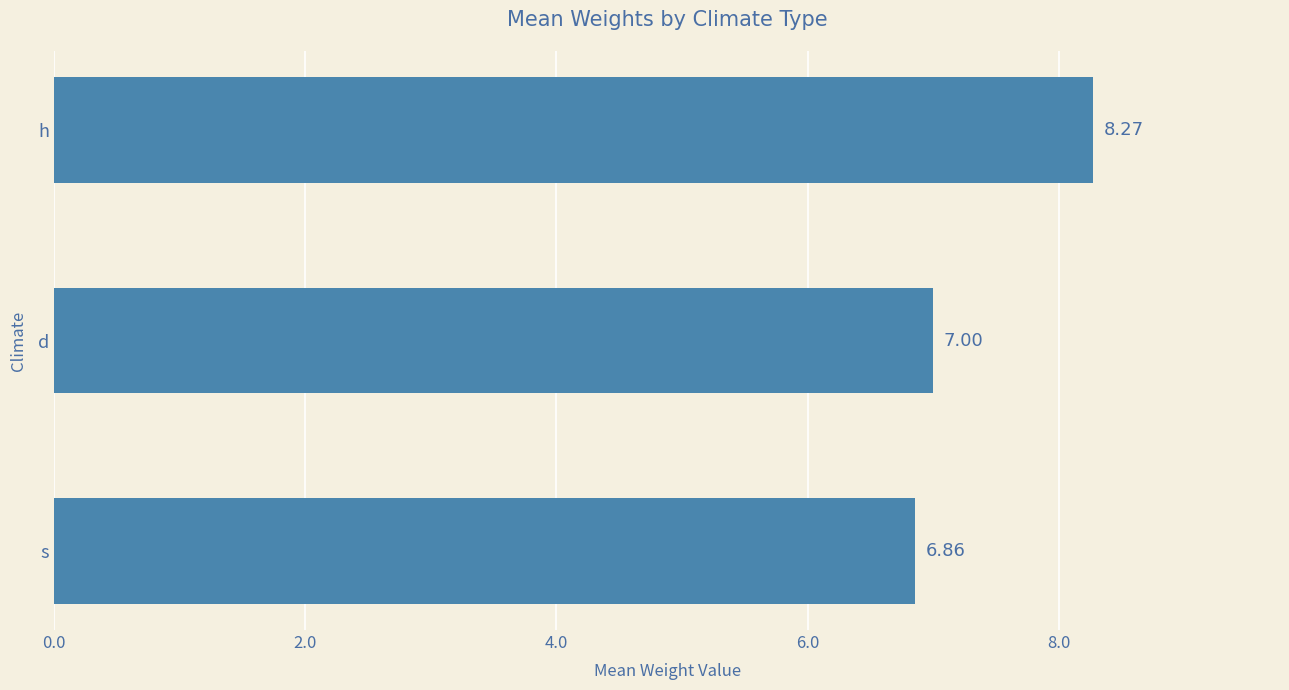

Rank the categories by value from highest to lowest.

h, d, s